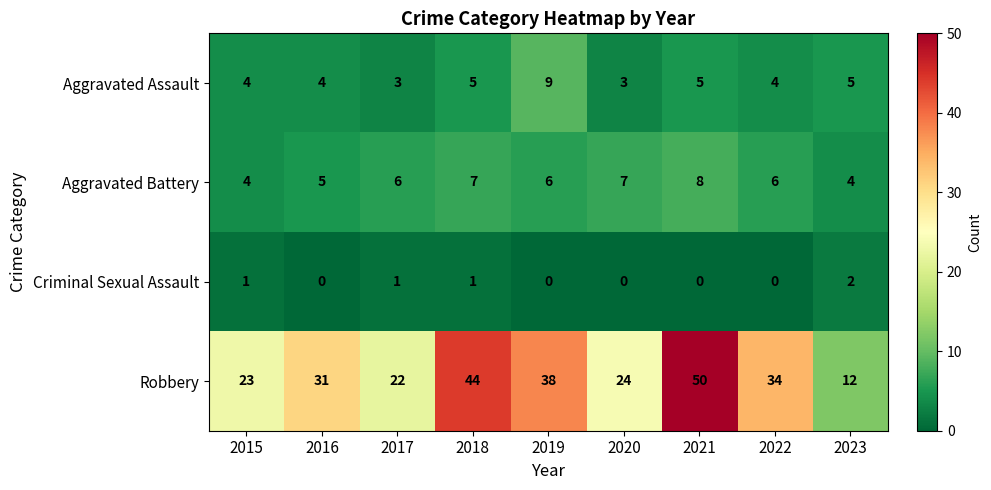

Read the Robbery value at 2021.

50